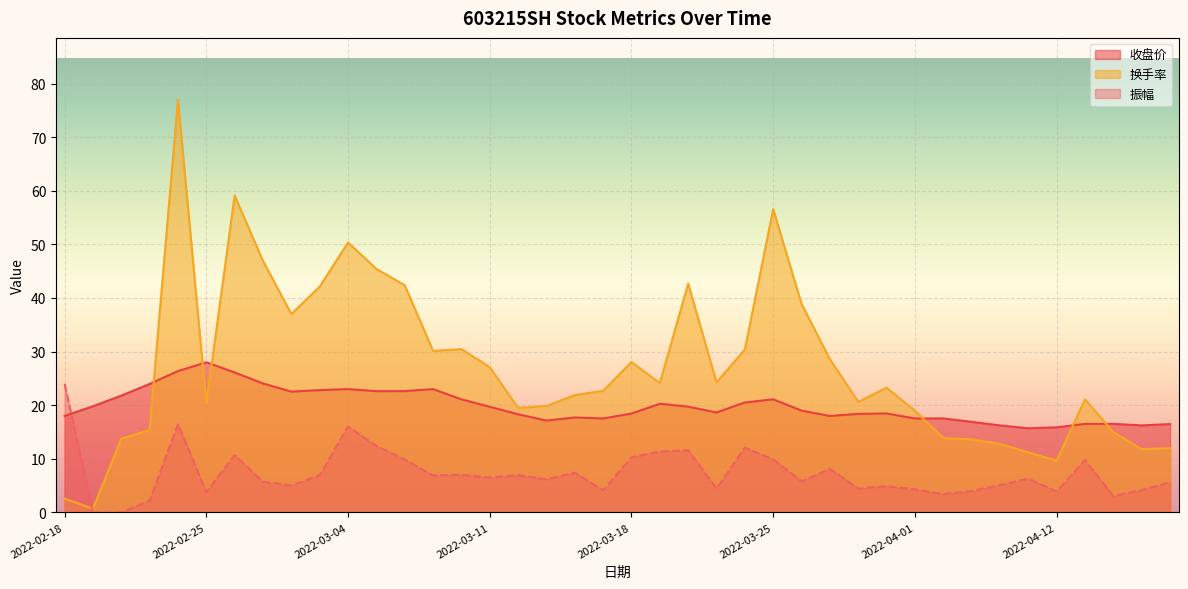

How many intersections are there between 振幅 and 收盘价?

1